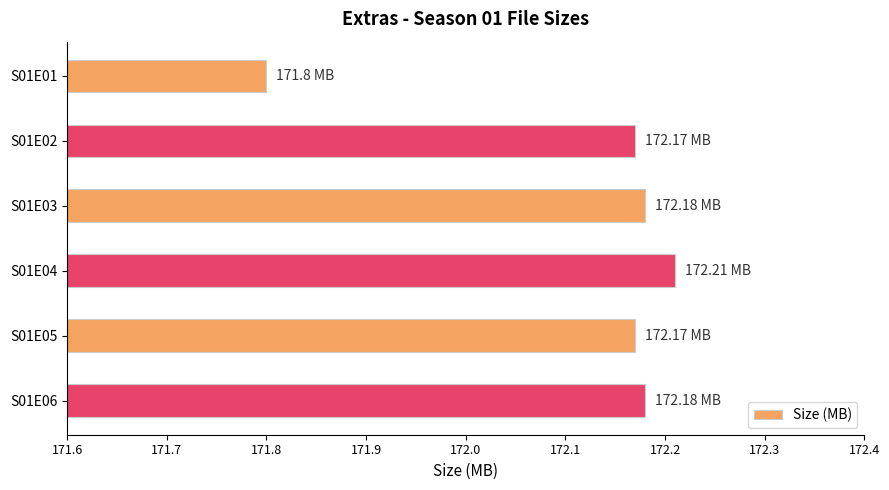

What is the difference between the maximum and minimum values?

0.4